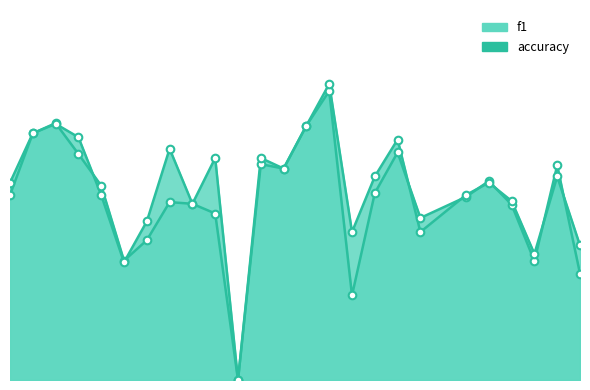

Which series has the largest Y range (max minus min)?

accuracy